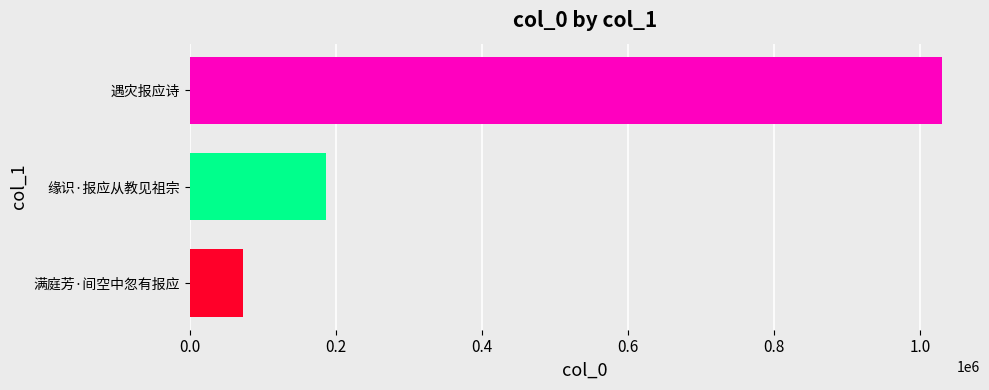

At which label is the value closest to 551333?

缘识·报应从教见祖宗